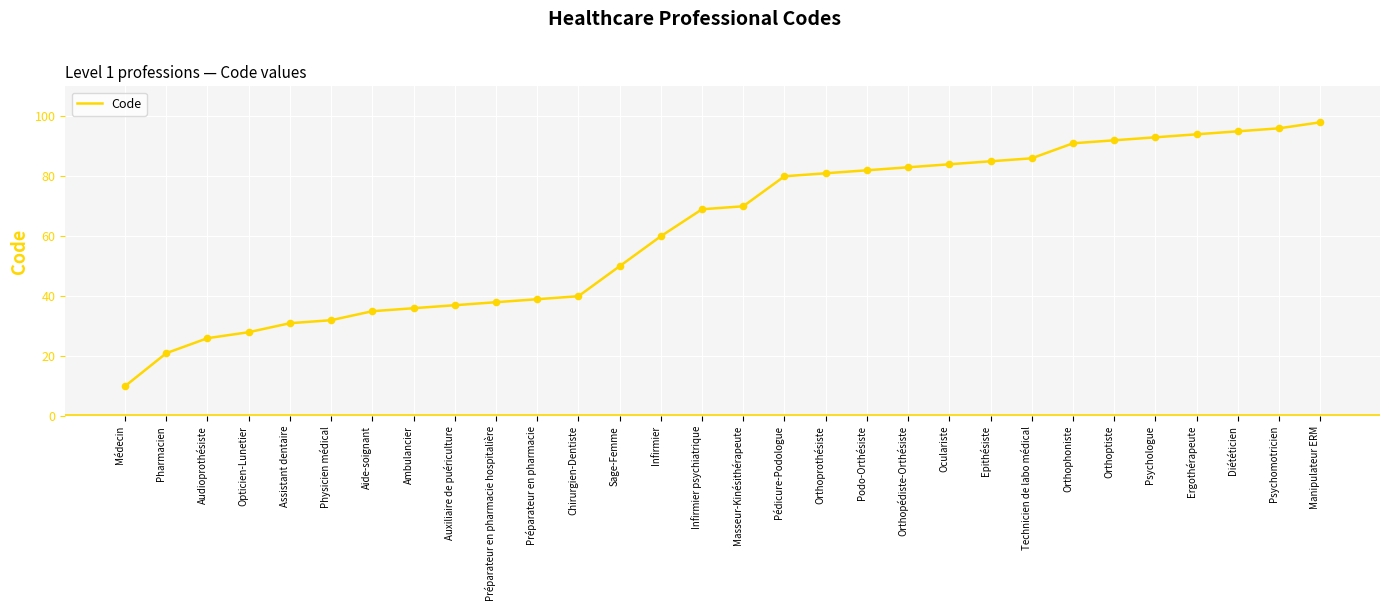

What is the change in value from Pédicure-Podologue to Oculariste?

+4